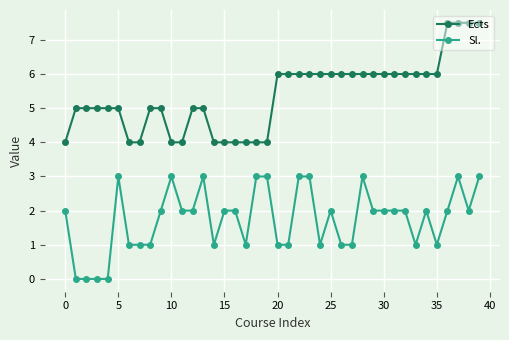

What is the maximum value for Ects?

7.5